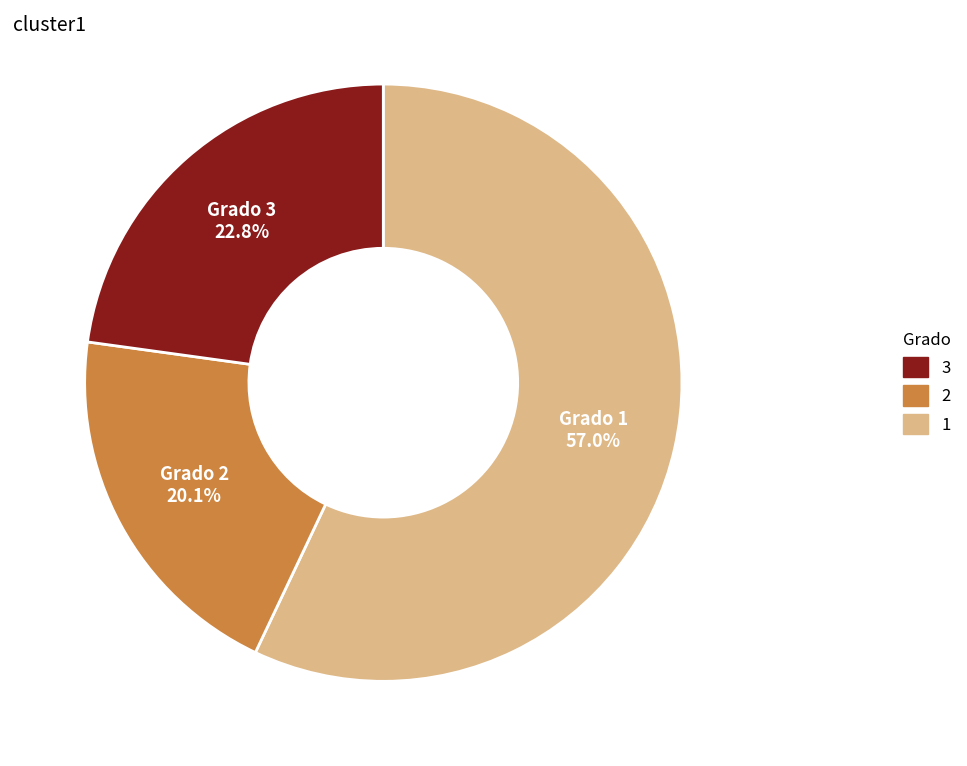

Is there any slice that represents more than half of the pie?

Yes